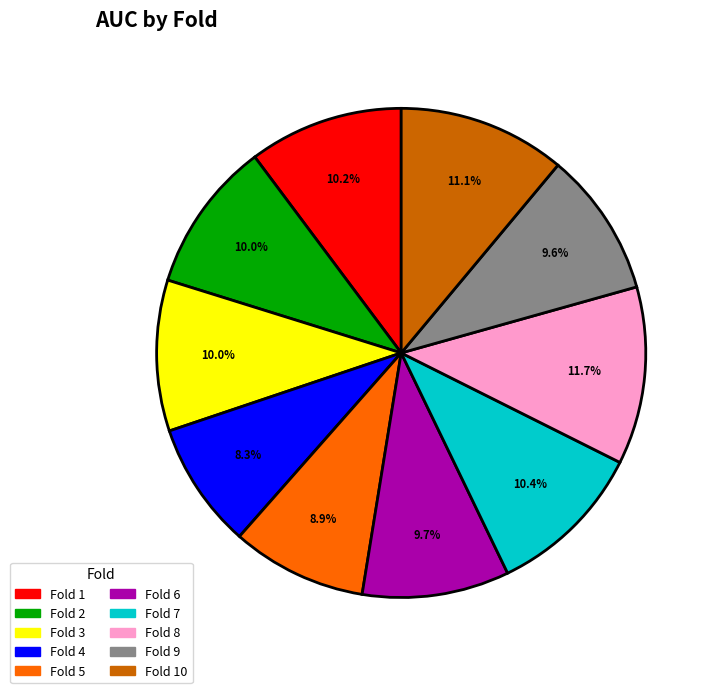

Is there a majority slice in this chart?

No